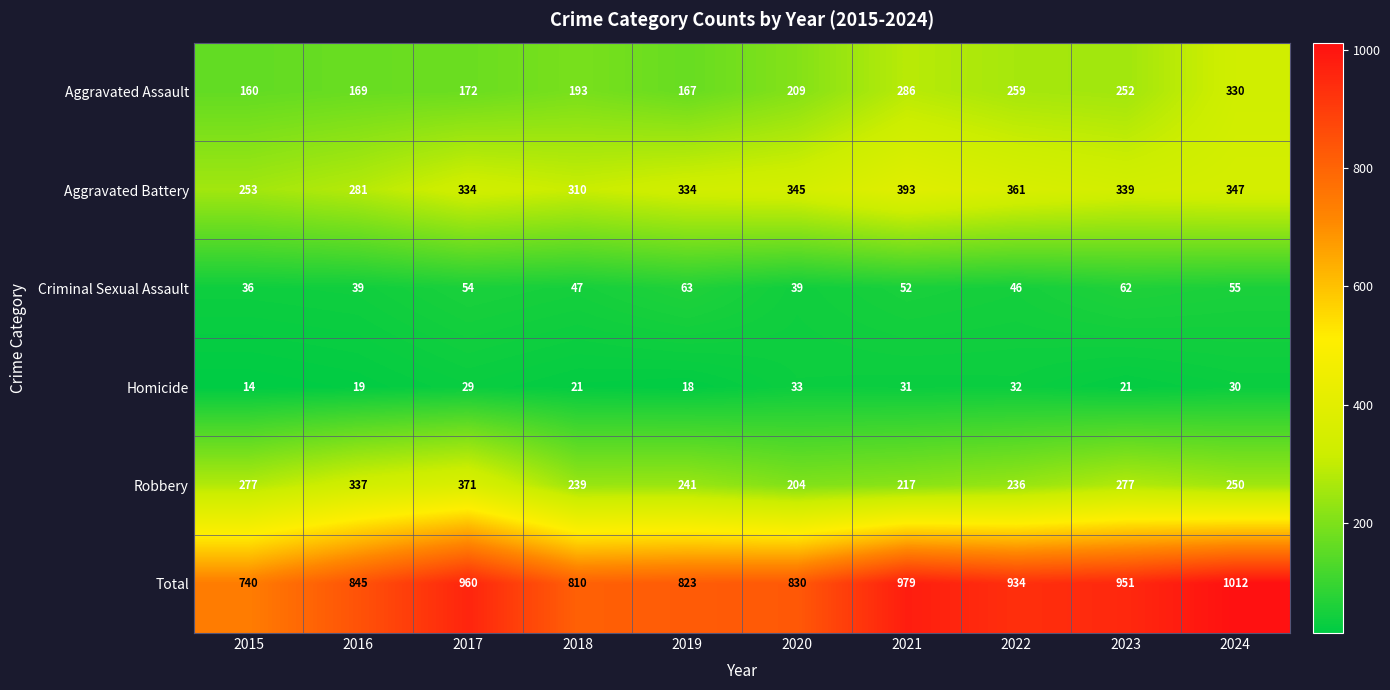

Between 2016 and 2020, which series saw the biggest shift?

Robbery